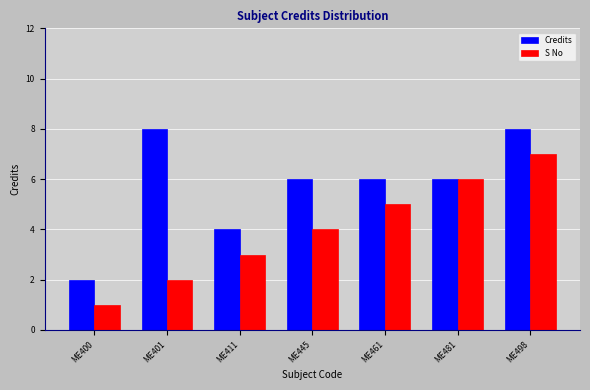

Rank the series by their maximum value, from highest to lowest.

Credits, S No